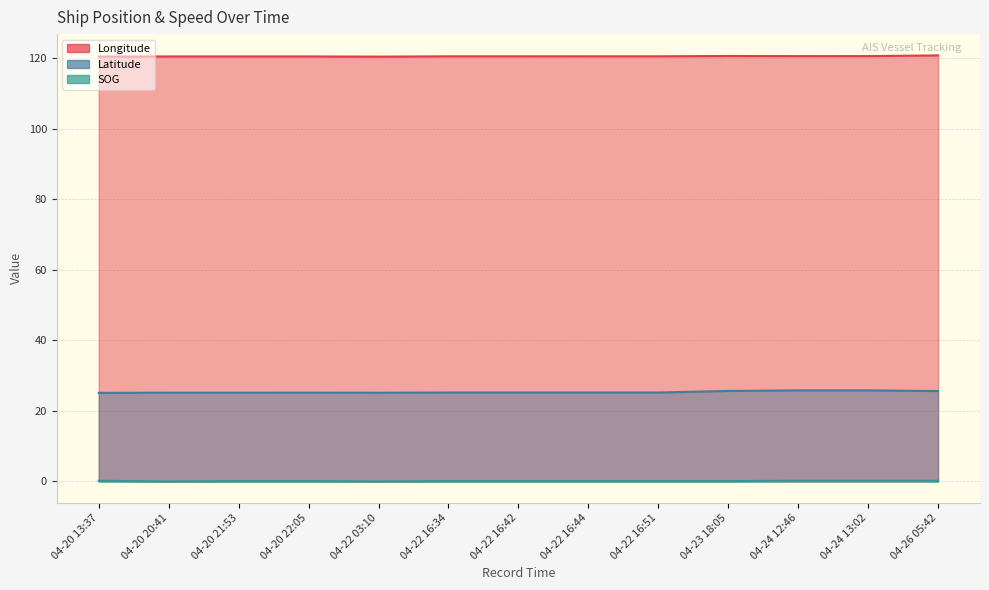

Which series has the largest range (max minus min)?

Latitude